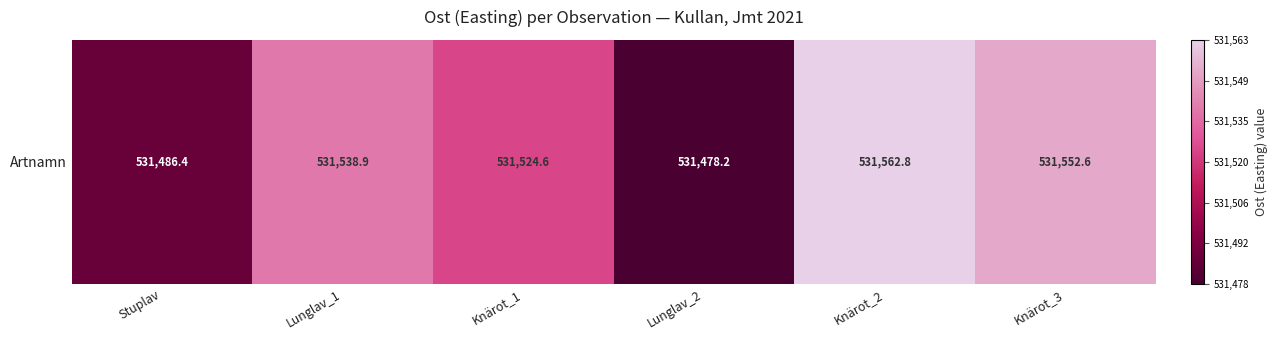

List the labels in order of value, smallest first.

Lunglav_2, Stuplav, Knärot_1, Lunglav_1, Knärot_3, Knärot_2